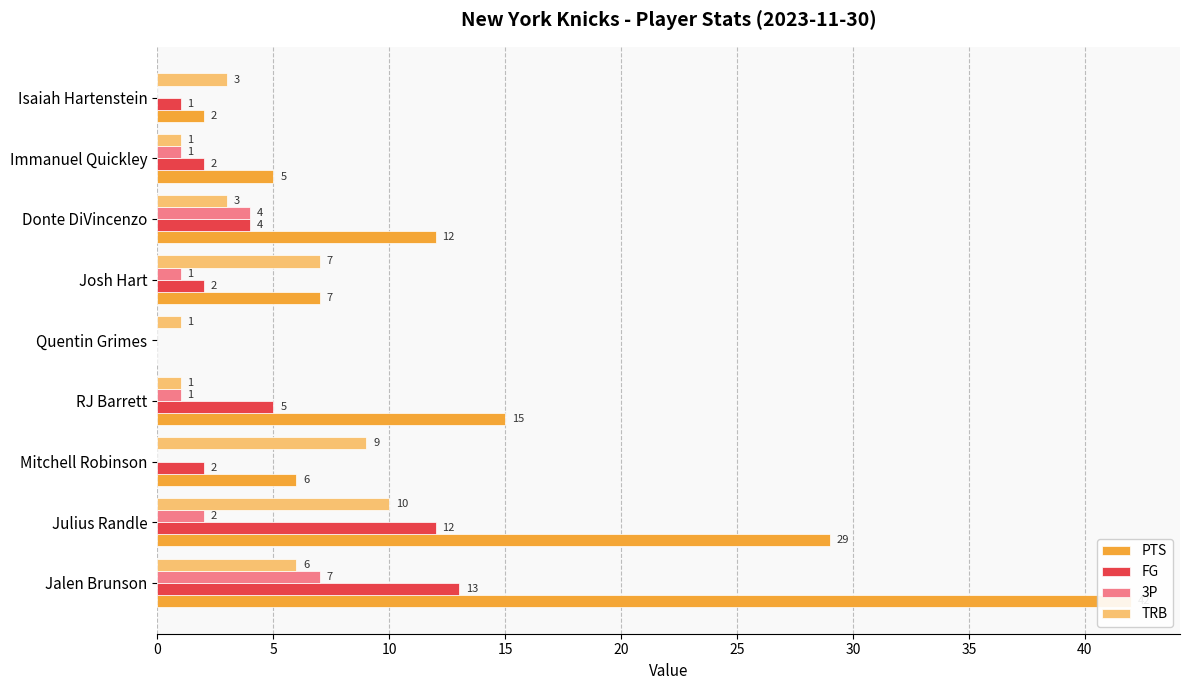

What is the value of the TRB bar at the 3rd from the left?

9